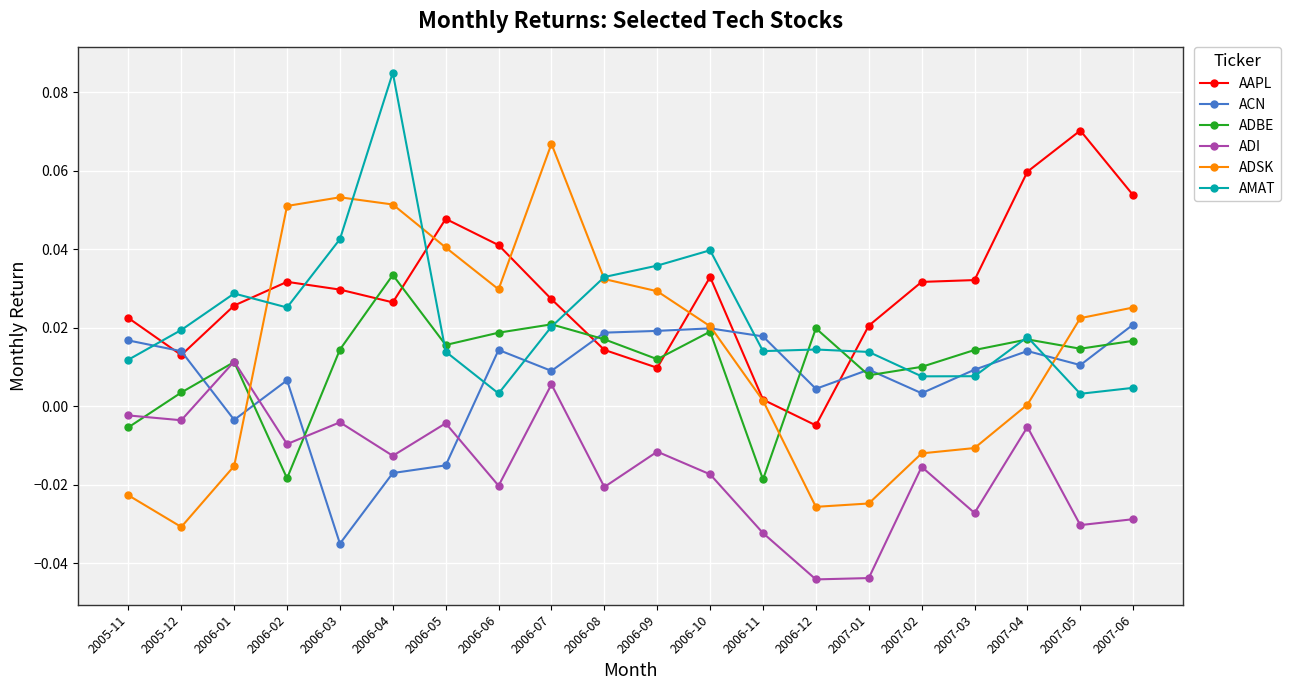

Where is the first local maximum for ACN?

2006-02